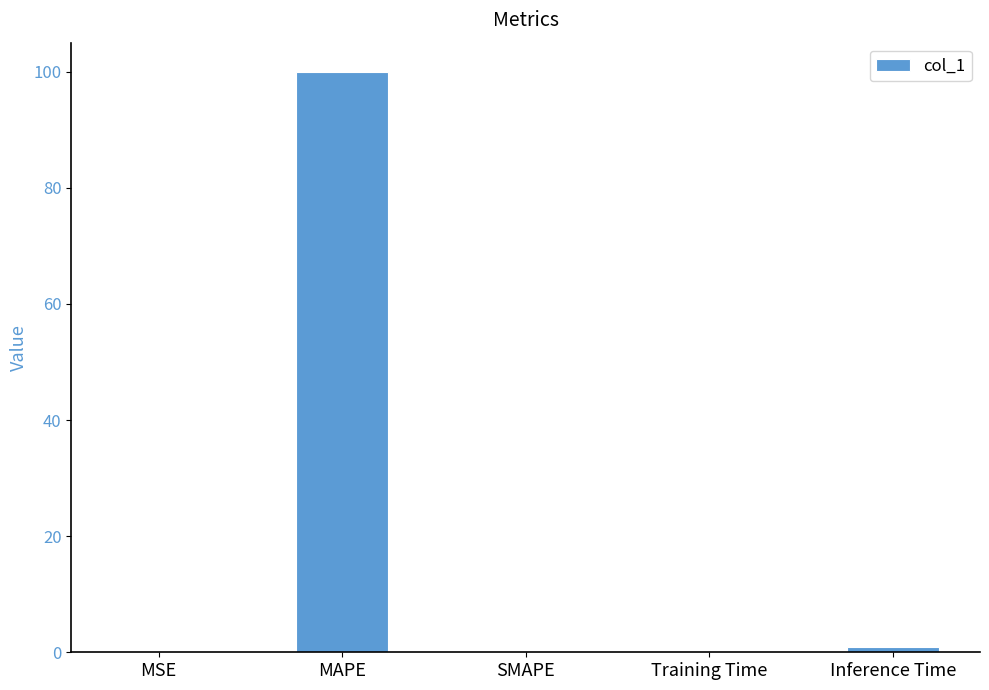

What is the change in value from MAPE to Training Time?

-99.9